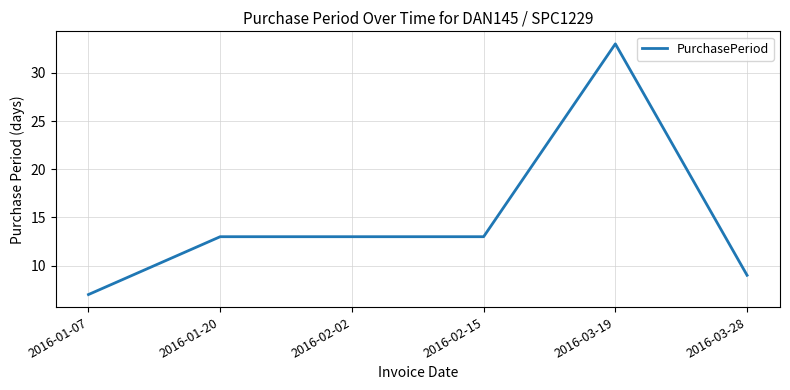

Reading right to left, extract all data points from this chart.

9	33	13	13	13	7